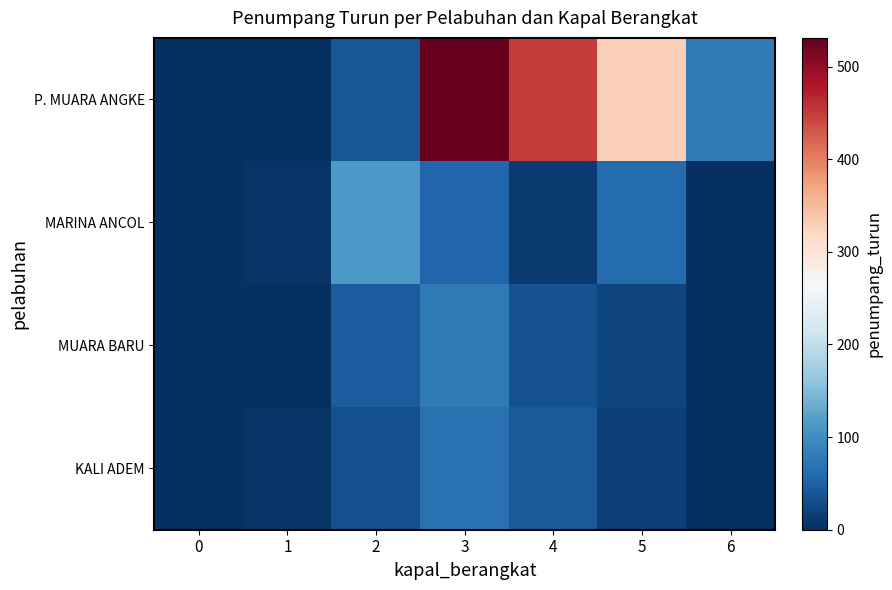

At which category is the sum across all series the highest?

3